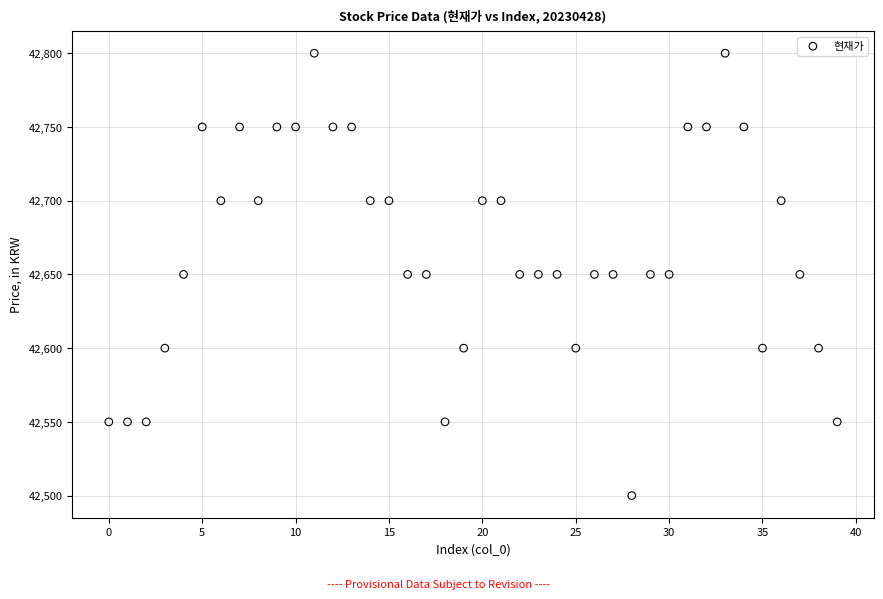

What is the range of Y values (max minus min)?

300